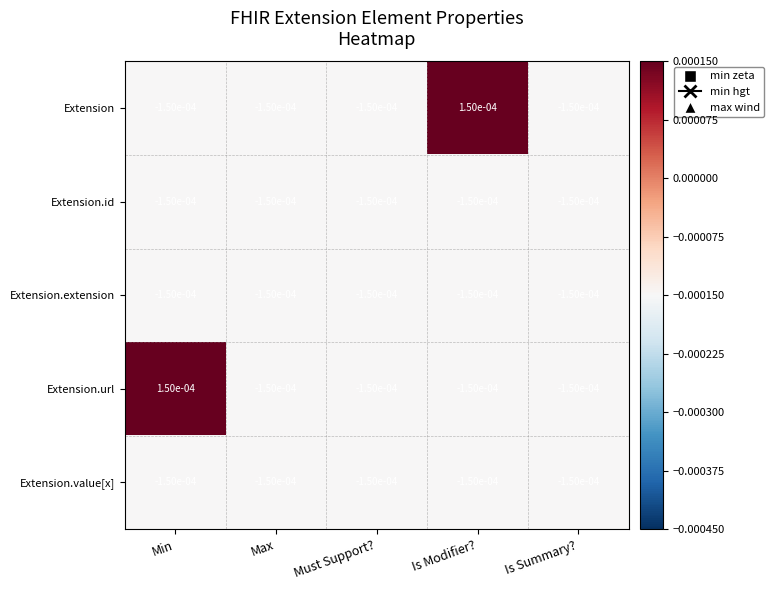

Between Is Modifier? and Is Summary?, which series saw the biggest shift?

Extension